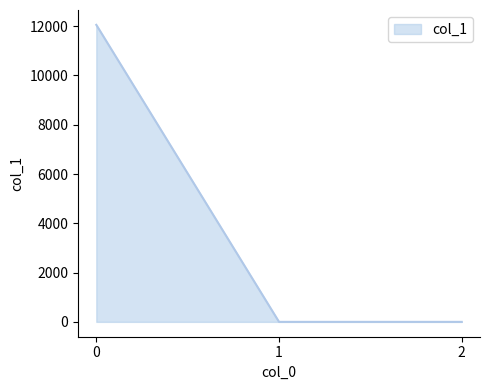

Reading left to right, extract all data points from this chart.

12054.9	0.0	0.0